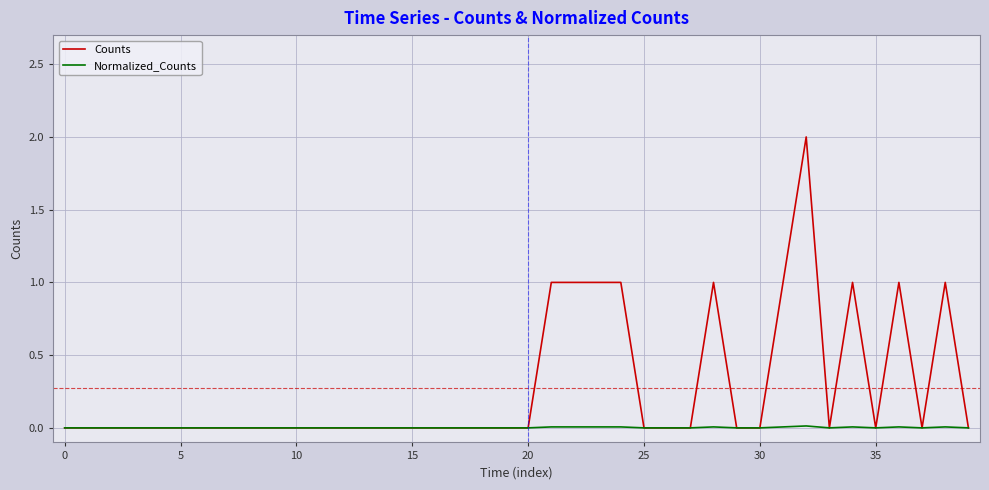

What is the maximum value shown in the chart?

2.0